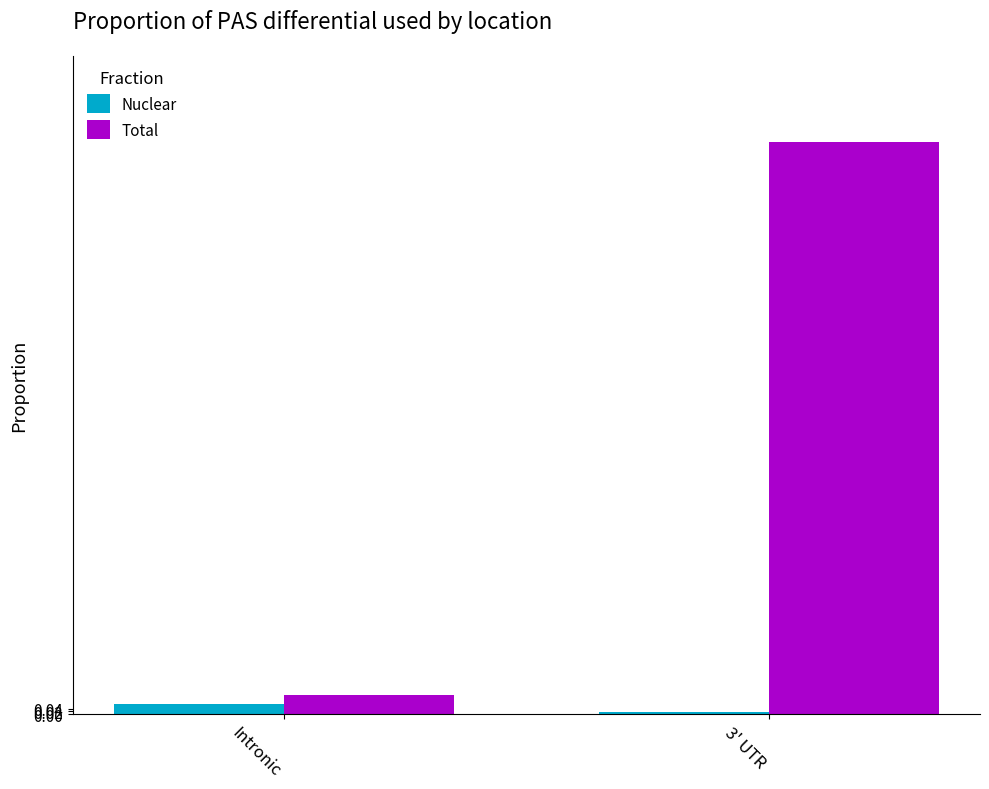

True or false: Nuclear has a value of 0.0 at 3' UTR.

True